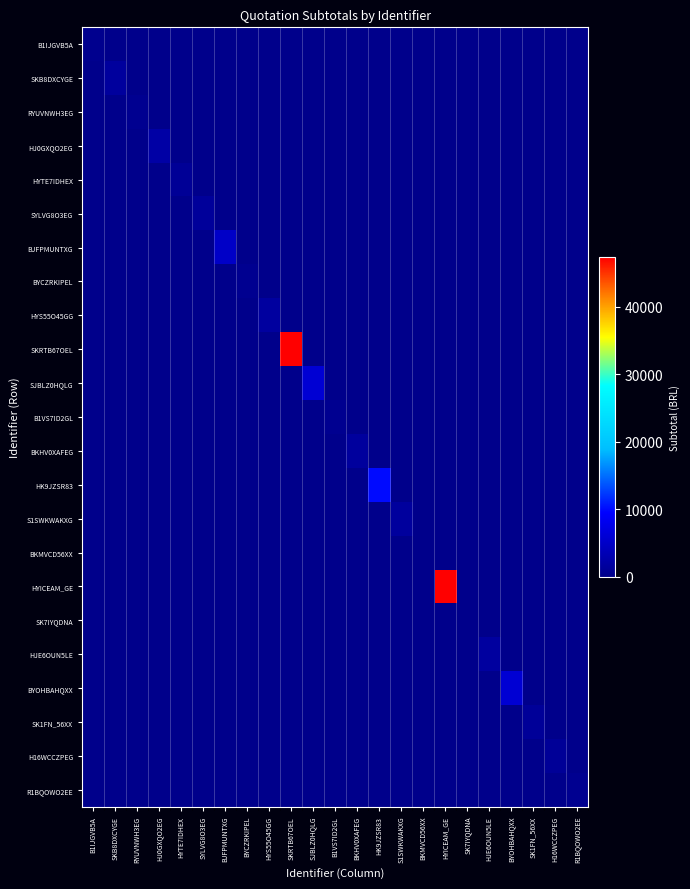

Which series has the largest range (max minus min)?

SKRTB67OEL